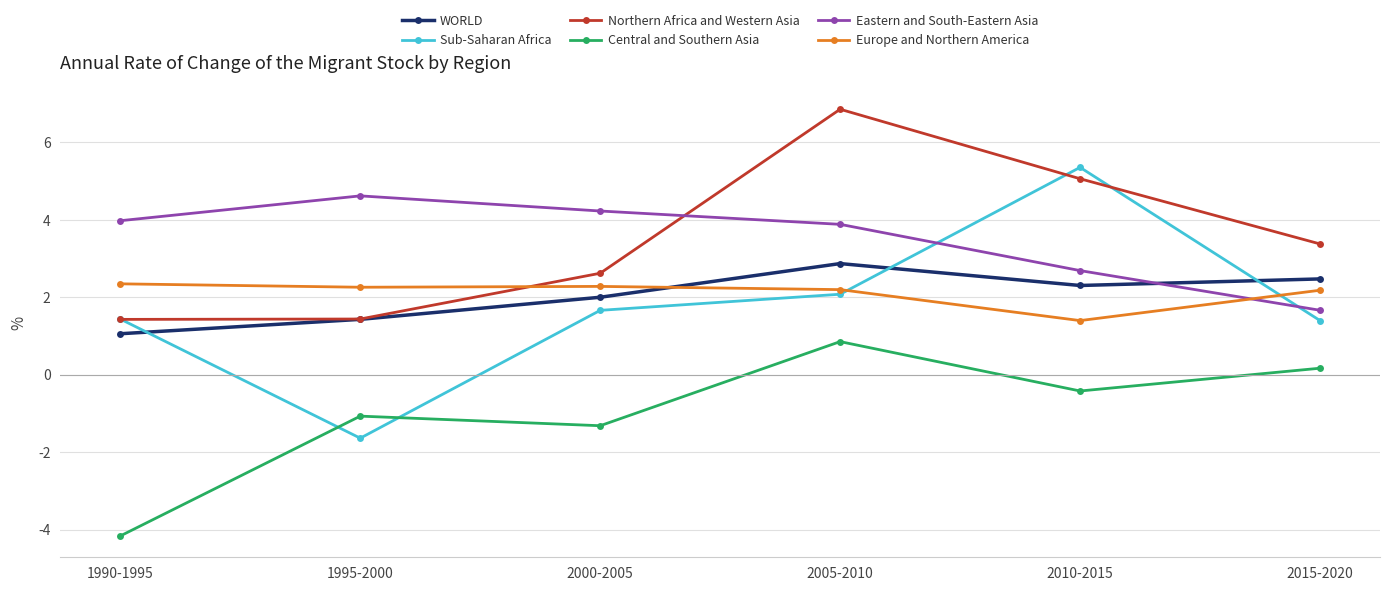

What is the sum of the Europe and Northern America values at 2015-2020 and 1990-1995?

4.5